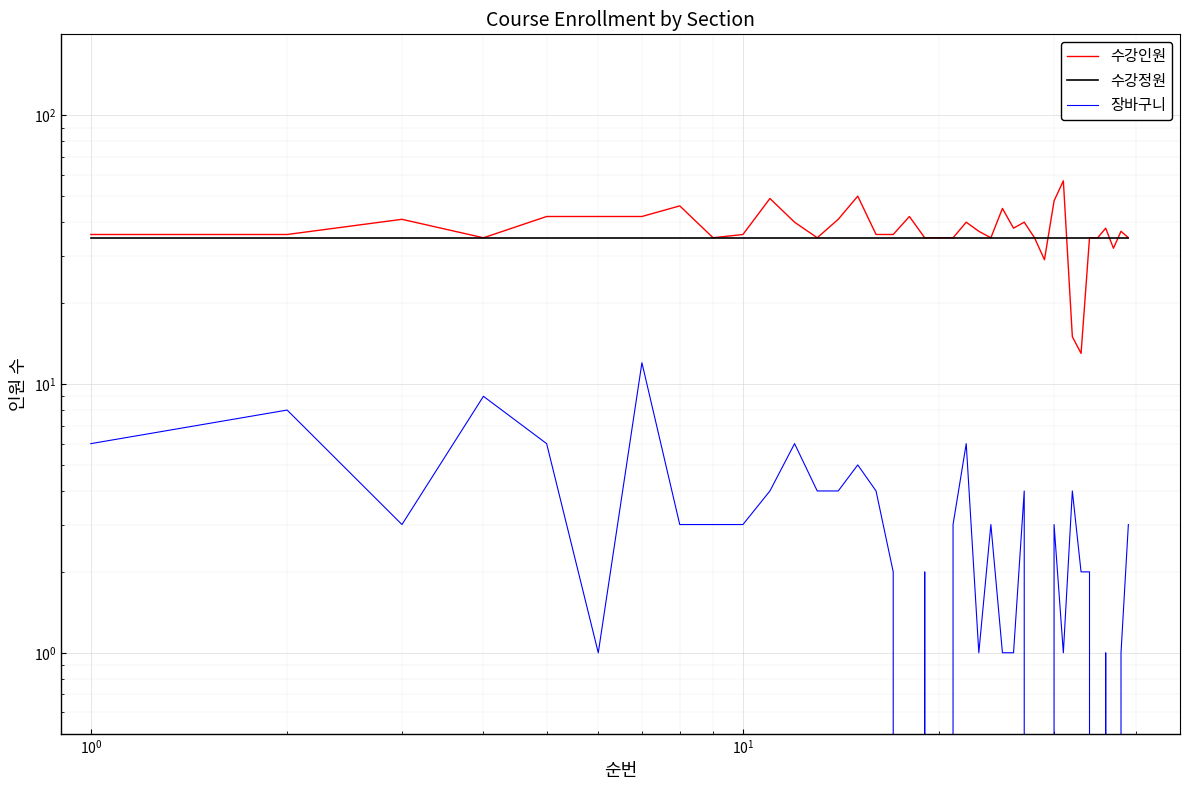

Reading left to right, list all the values displayed in this chart.

수강인원: 36	36	41	35	42	42	42	46	35	36	49	40	35	41	50	36	36	42	35	35	35	40	37	35	45	38	40	35	29	48	57	15	13	35	35	38	32	37	35
수강정원: 35	35	35	35	35	35	35	35	35	35	35	35	35	35	35	35	35	35	35	35	35	35	35	35	35	35	35	35	35	35	35	35	35	35	35	35	35	35	35
장바구니: 6	8	3	9	6	1	12	3	3	3	4	6	4	4	5	4	2	0	2	0	3	6	1	3	1	1	4	0	0	3	1	4	2	2	0	1	0	1	3